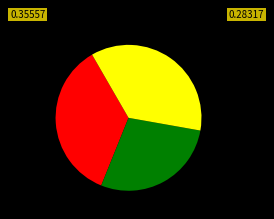

How many segments does this pie chart have?

3